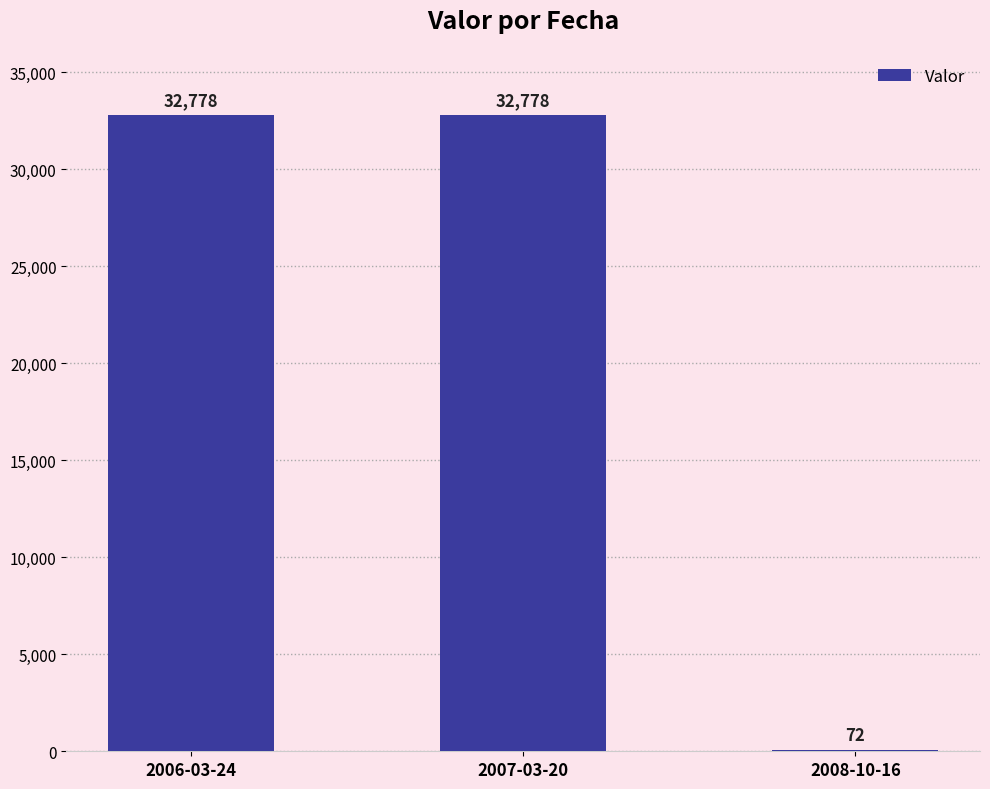

Count the number of categories in the chart.

3